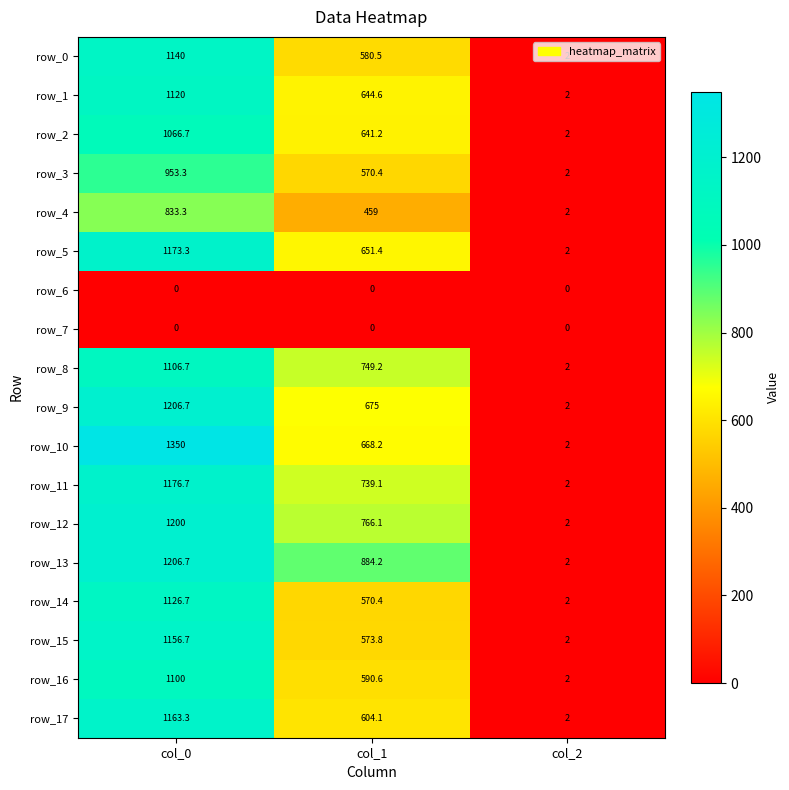

Which series has the largest total across all categories?

row_13